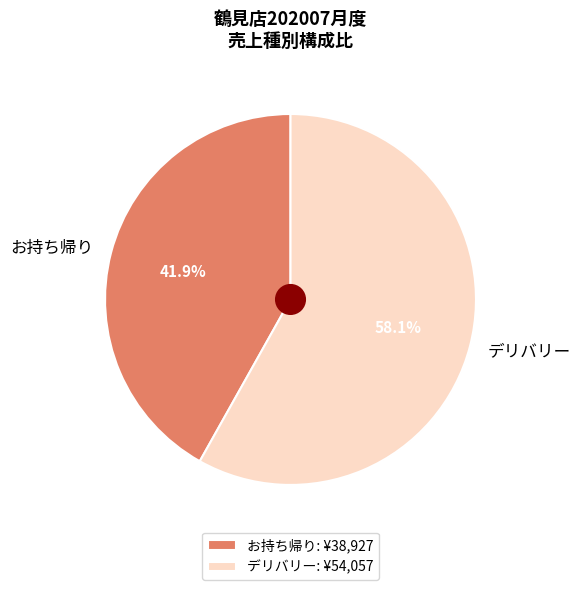

Which slice is the smallest?

お持ち帰り